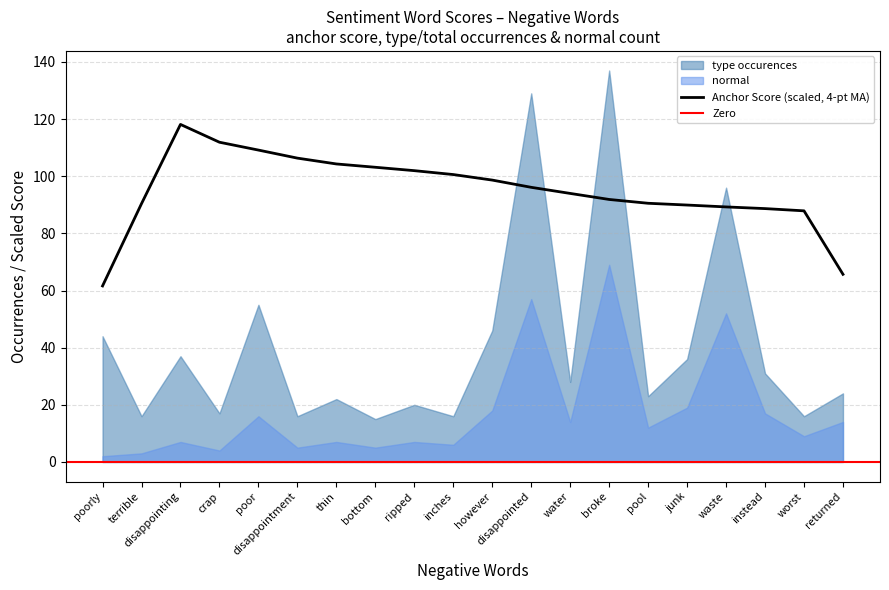

Which series has the largest total across all categories?

type occurences